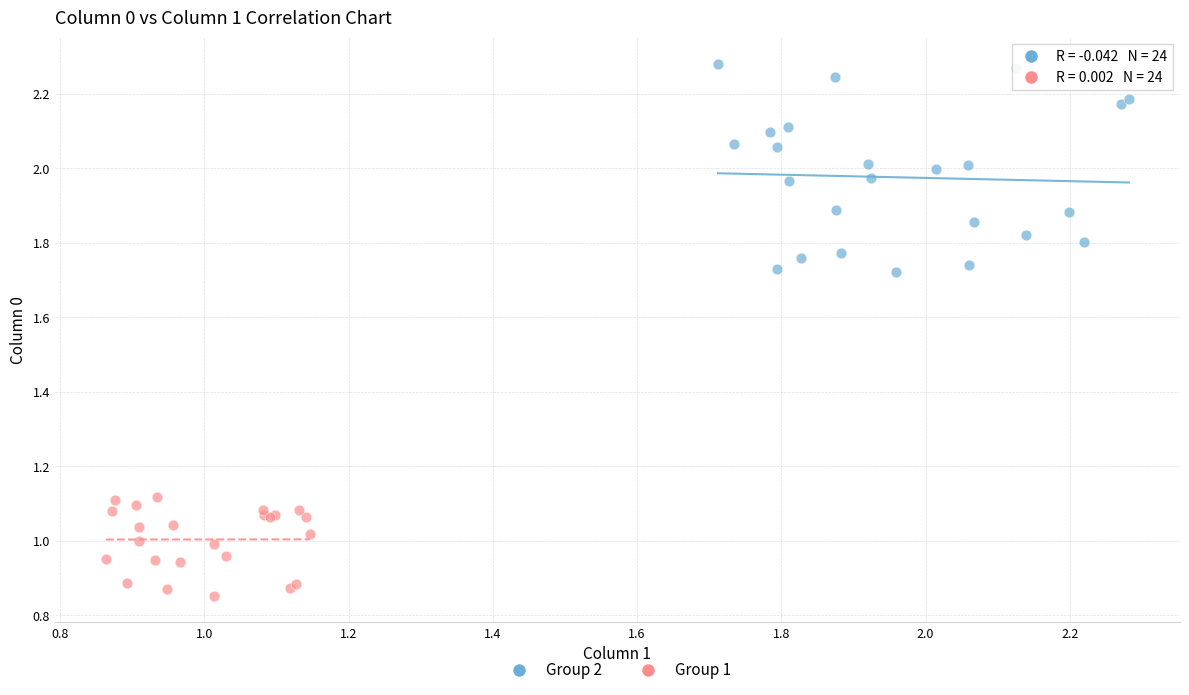

Which series has the largest Y range (max minus min)?

Group 2